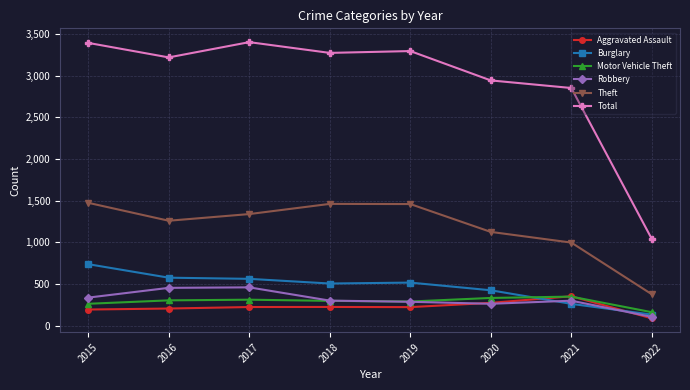

At which label is Total closest to 2220?

2021